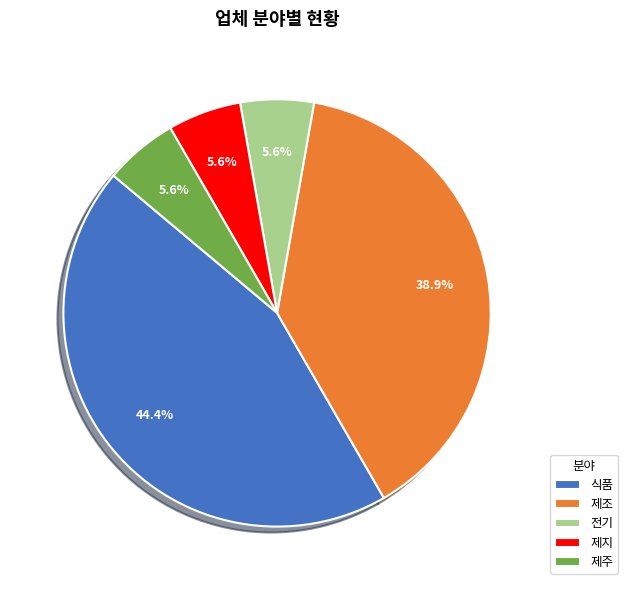

How many segments does this pie chart have?

5